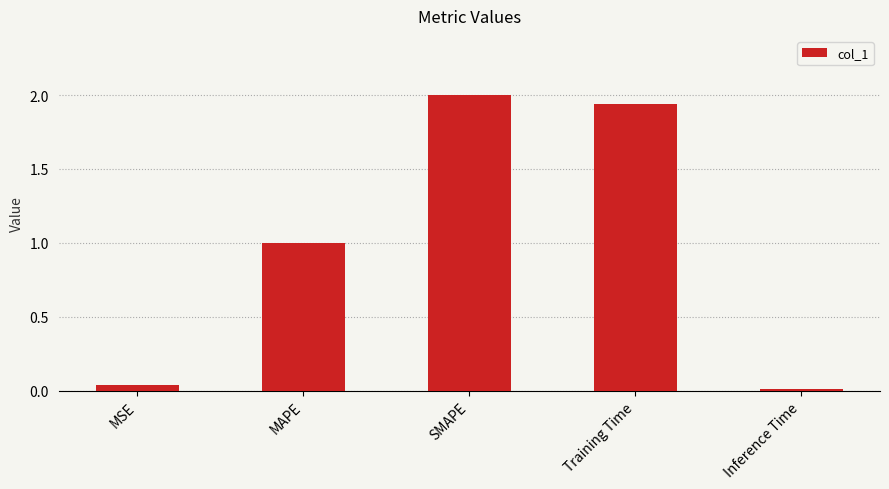

At which label does the data first exceed 1?

MAPE